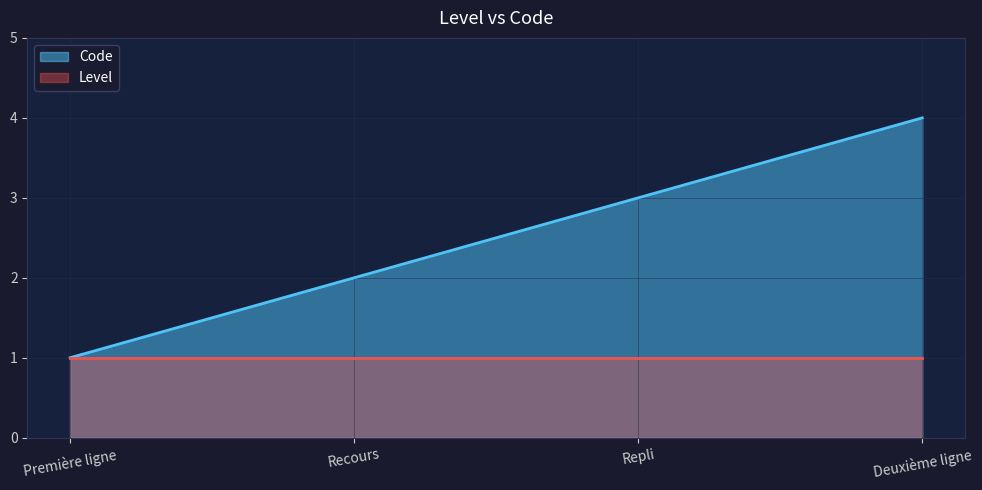

What is the maximum value shown in the chart?

4